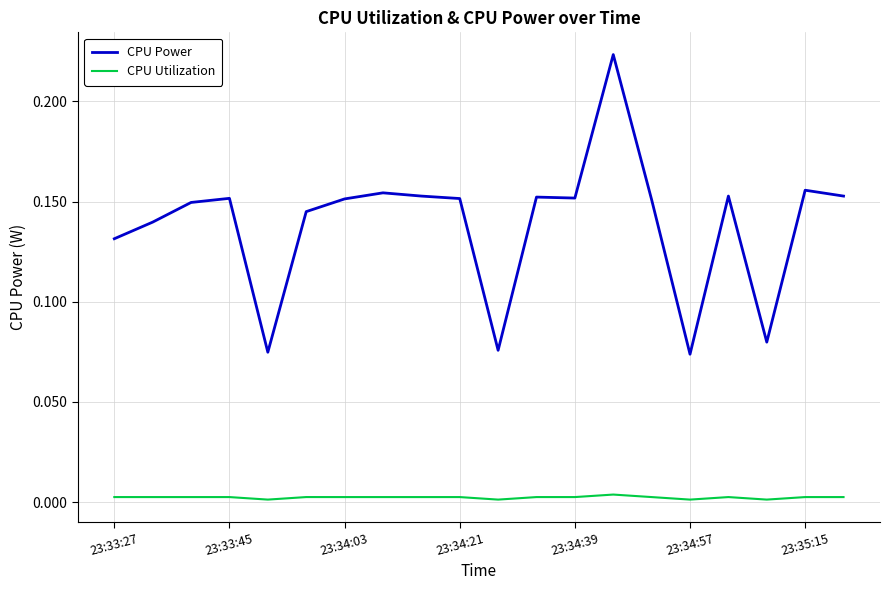

True or false: CPU Utilization and CPU Power intersect in this chart.

False